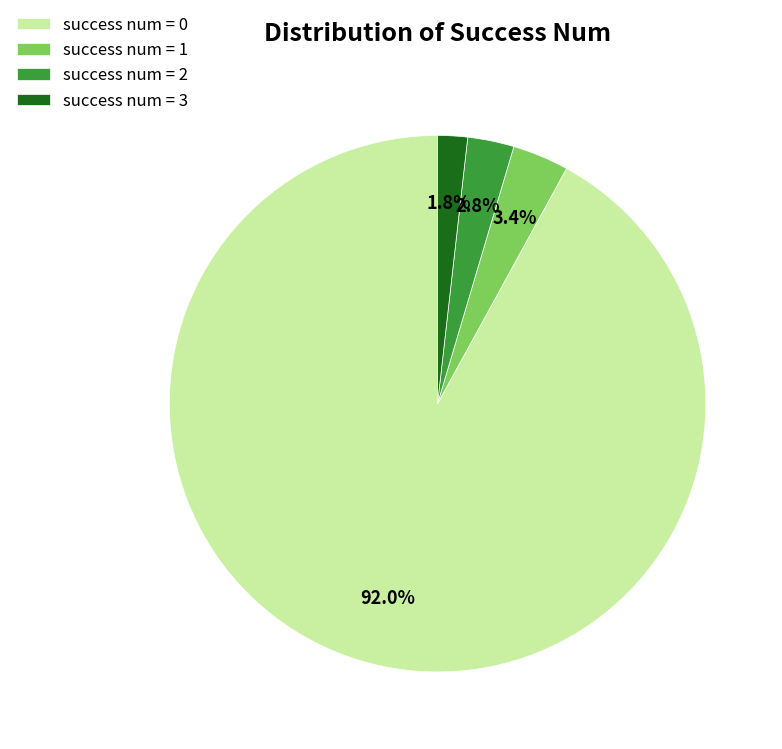

Which has a higher value, success num = 3 or success num = 2?

success num = 2